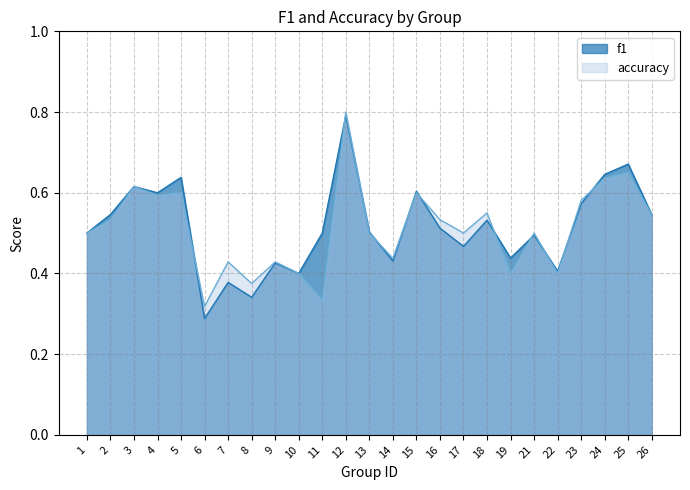

Reading left to right, what are all the values shown in this chart?

f1: 0.5	0.5	0.6	0.6	0.6	0.3	0.4	0.3	0.4	0.4	0.5	0.8	0.5	0.4	0.6	0.5	0.5	0.5	0.4	0.5	0.4	0.6	0.6	0.7	0.5
accuracy: 0.5	0.5	0.6	0.6	0.6	0.3	0.4	0.4	0.4	0.4	0.3	0.8	0.5	0.4	0.6	0.5	0.5	0.6	0.4	0.5	0.4	0.6	0.6	0.7	0.5